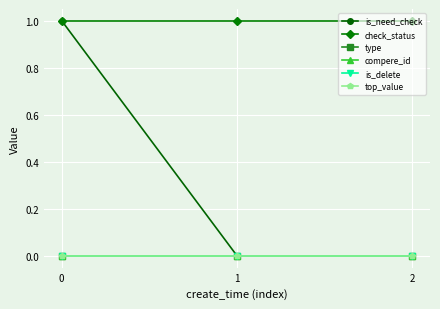

Is this an area chart (filled region under the line)?

No